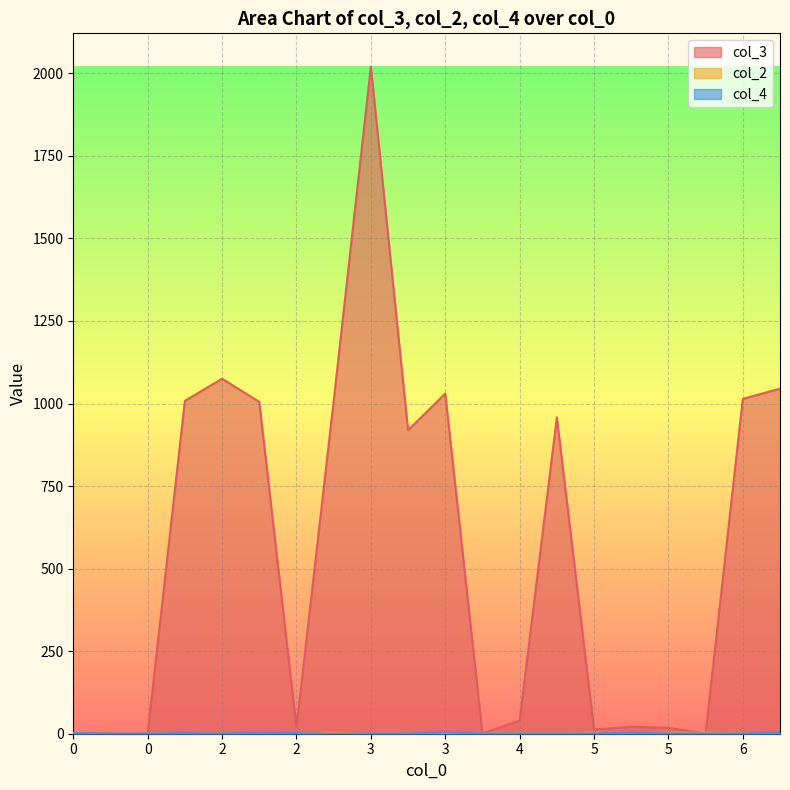

How many distinct data groups are displayed?

3